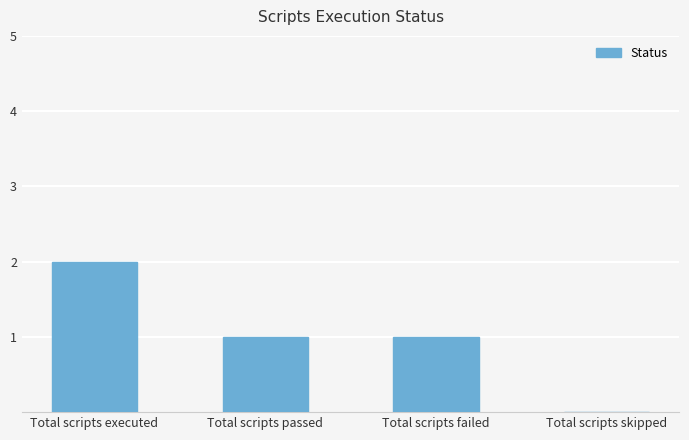

Count the number of categories in the chart.

4